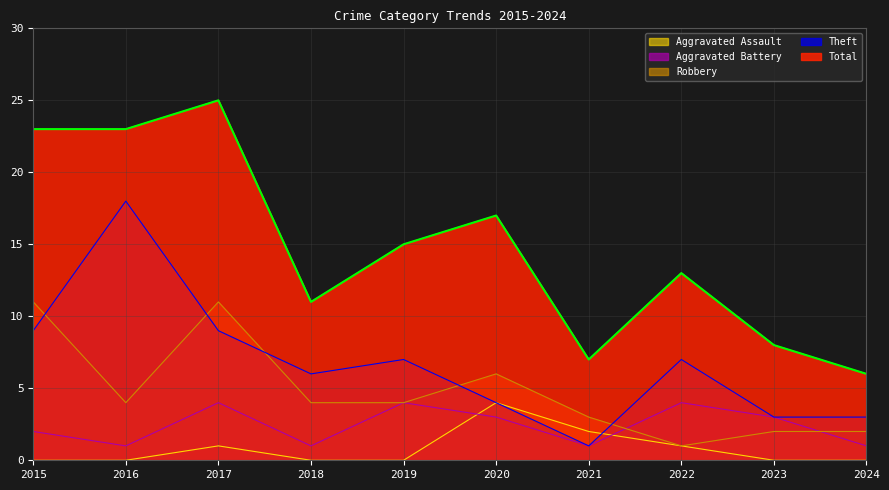

Reading left to right, extract all data points from this chart.

Aggravated Assault: 0	0	1	0	0	4	2	1	0	0
Aggravated Battery: 2	1	4	1	4	3	1	4	3	1
Robbery: 11	4	11	4	4	6	3	1	2	2
Theft: 9	18	9	6	7	4	1	7	3	3
Total: 23	23	25	11	15	17	7	13	8	6